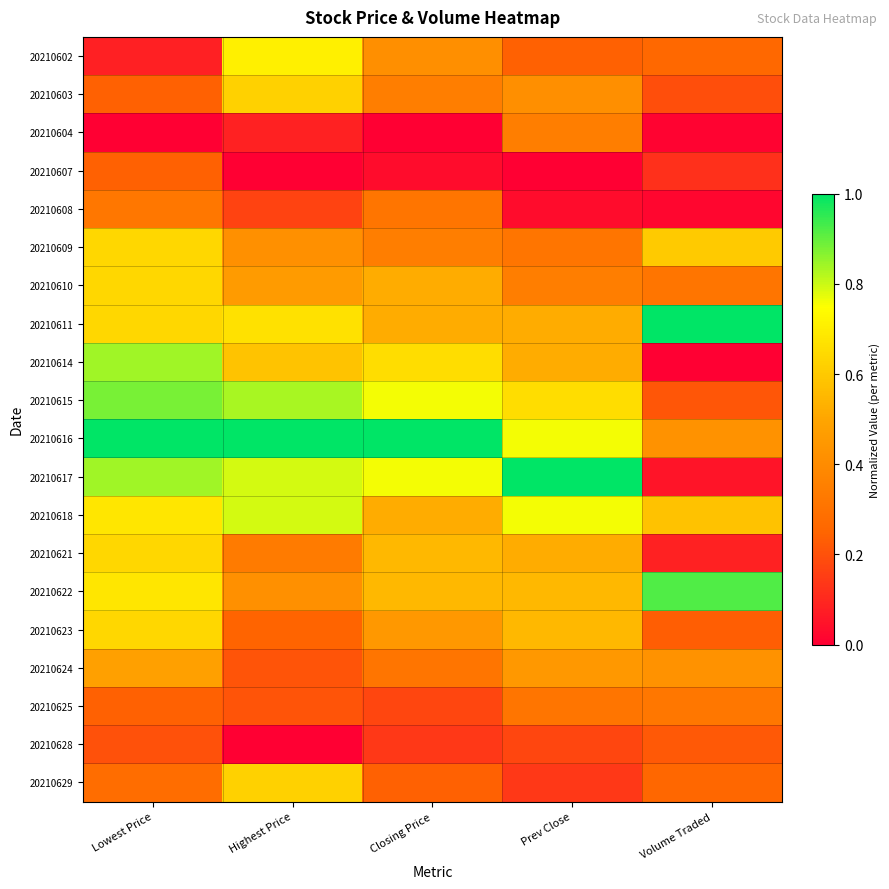

Reading left to right, extract all data points from this chart.

20210602: Lowest Price=0.1	Highest Price=0.7	Closing Price=0.4	Prev Close=0.2	Volume Traded=0.3
20210603: Lowest Price=0.2	Highest Price=0.6	Closing Price=0.3	Prev Close=0.4	Volume Traded=0.2
20210604: Lowest Price=0.0	Highest Price=0.1	Closing Price=0.0	Prev Close=0.3	Volume Traded=0.0
20210607: Lowest Price=0.2	Highest Price=0.0	Closing Price=0.0	Prev Close=0.0	Volume Traded=0.1
20210608: Lowest Price=0.3	Highest Price=0.2	Closing Price=0.3	Prev Close=0.0	Volume Traded=0.0
20210609: Lowest Price=0.6	Highest Price=0.4	Closing Price=0.3	Prev Close=0.3	Volume Traded=0.6
20210610: Lowest Price=0.6	Highest Price=0.5	Closing Price=0.5	Prev Close=0.3	Volume Traded=0.3
20210611: Lowest Price=0.6	Highest Price=0.7	Closing Price=0.5	Prev Close=0.5	Volume Traded=1.0
20210614: Lowest Price=0.8	Highest Price=0.6	Closing Price=0.7	Prev Close=0.5	Volume Traded=0.0
20210615: Lowest Price=0.9	Highest Price=0.8	Closing Price=0.8	Prev Close=0.7	Volume Traded=0.2
20210616: Lowest Price=1.0	Highest Price=1.0	Closing Price=1.0	Prev Close=0.8	Volume Traded=0.4
20210617: Lowest Price=0.8	Highest Price=0.8	Closing Price=0.8	Prev Close=1.0	Volume Traded=0.1
20210618: Lowest Price=0.7	Highest Price=0.8	Closing Price=0.5	Prev Close=0.8	Volume Traded=0.6
20210621: Lowest Price=0.6	Highest Price=0.3	Closing Price=0.6	Prev Close=0.5	Volume Traded=0.1
20210622: Lowest Price=0.7	Highest Price=0.4	Closing Price=0.6	Prev Close=0.6	Volume Traded=0.9
20210623: Lowest Price=0.6	Highest Price=0.2	Closing Price=0.4	Prev Close=0.6	Volume Traded=0.2
20210624: Lowest Price=0.5	Highest Price=0.2	Closing Price=0.3	Prev Close=0.4	Volume Traded=0.4
20210625: Lowest Price=0.2	Highest Price=0.2	Closing Price=0.2	Prev Close=0.3	Volume Traded=0.3
20210628: Lowest Price=0.2	Highest Price=0.0	Closing Price=0.1	Prev Close=0.2	Volume Traded=0.2
20210629: Lowest Price=0.3	Highest Price=0.6	Closing Price=0.2	Prev Close=0.1	Volume Traded=0.3